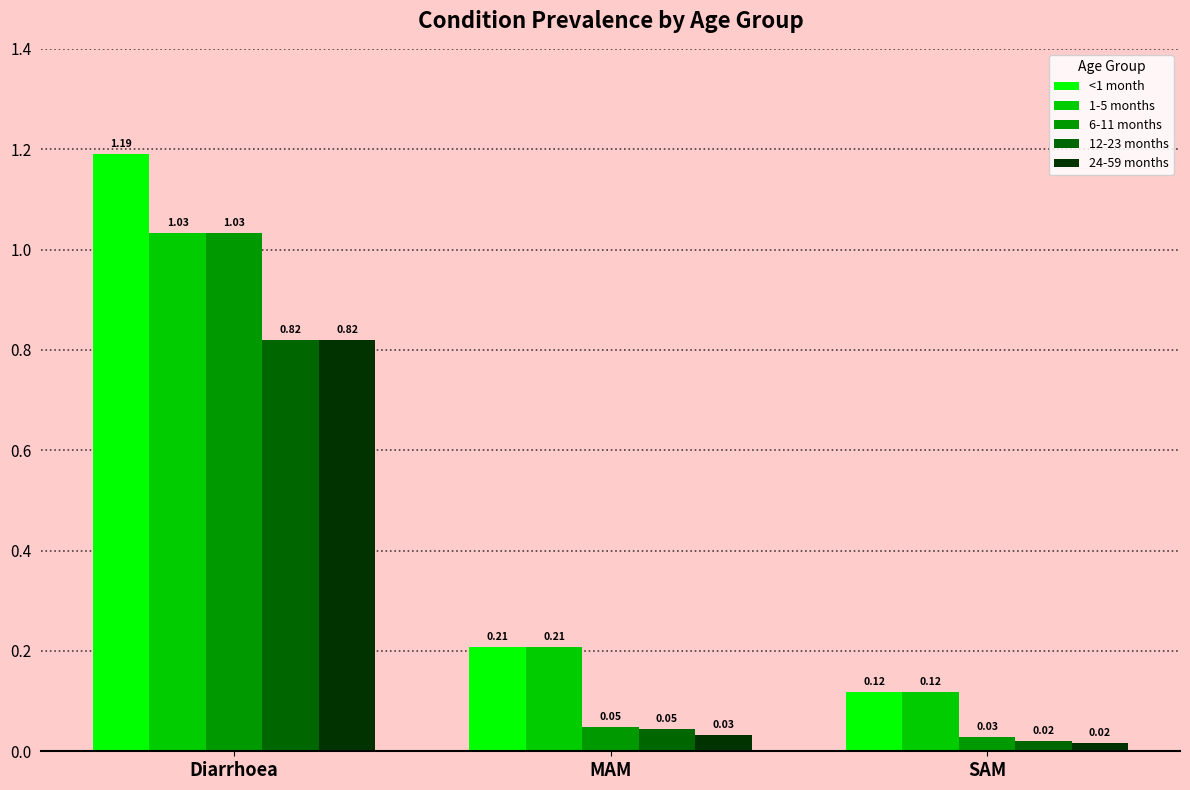

At which label is 1-5 months closest to 0?

SAM